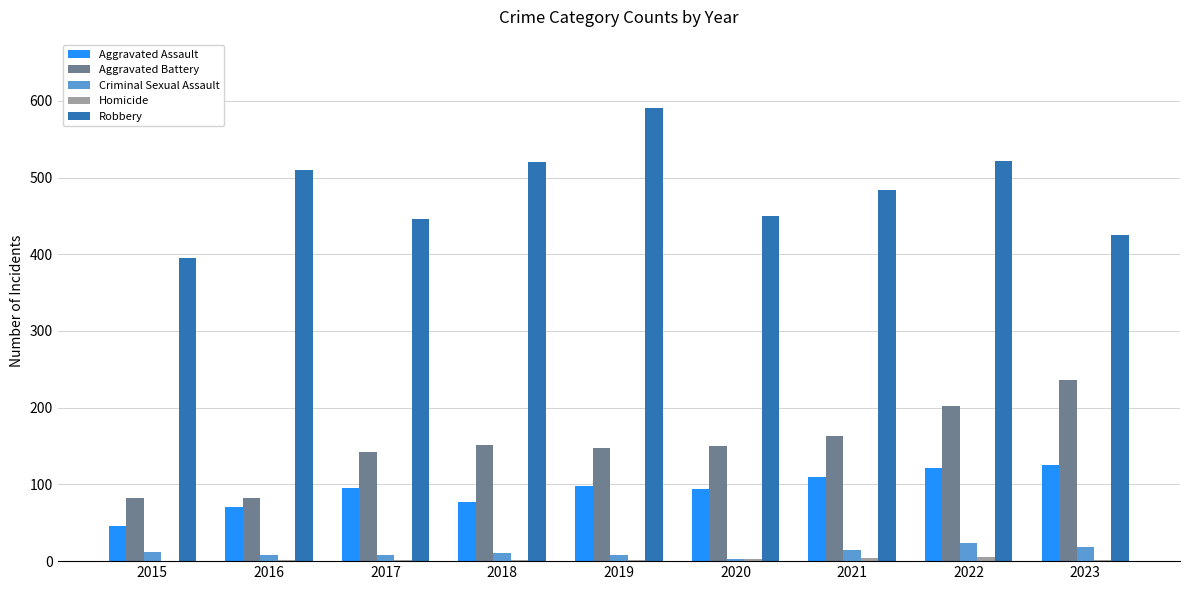

Count the number of categories in the chart.

9